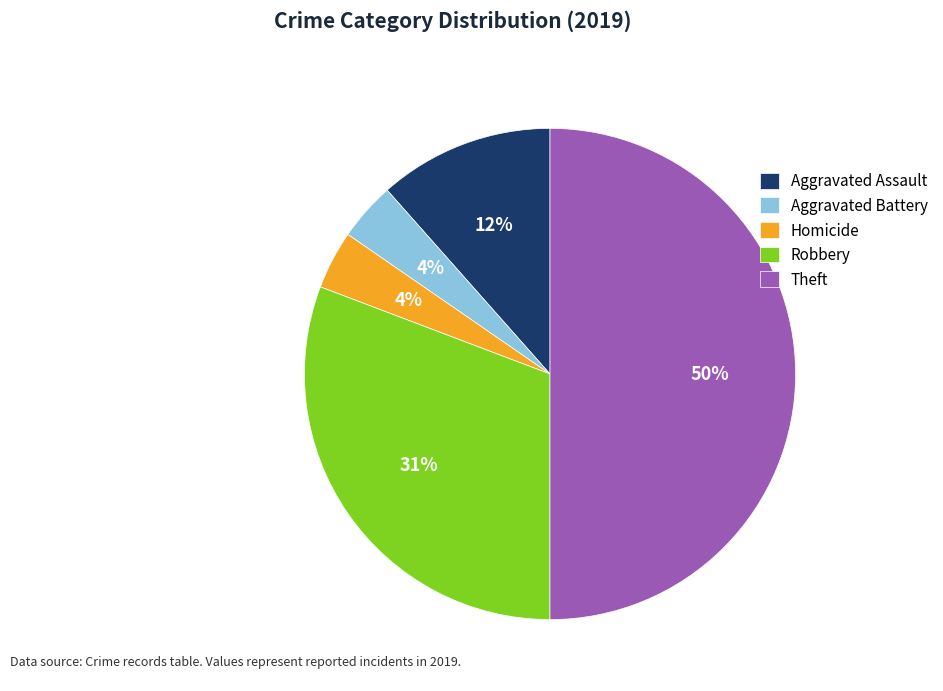

How many slices are in this pie chart?

5